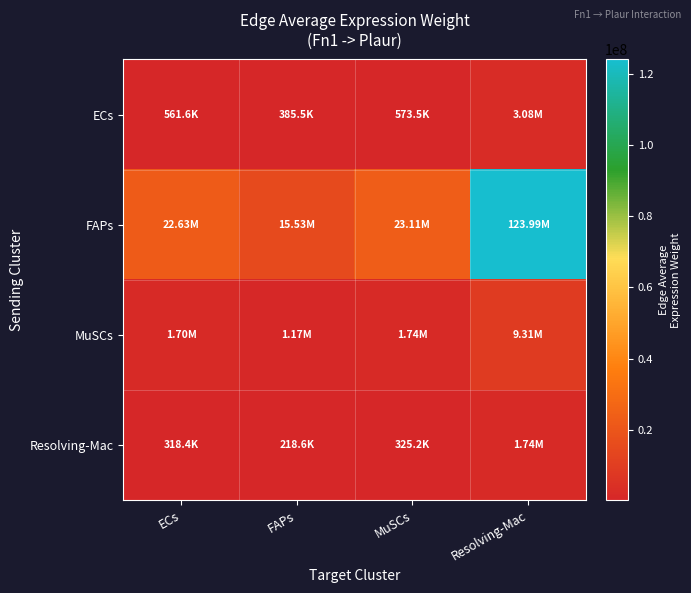

Which category has the highest value across all series?

Resolving-Mac